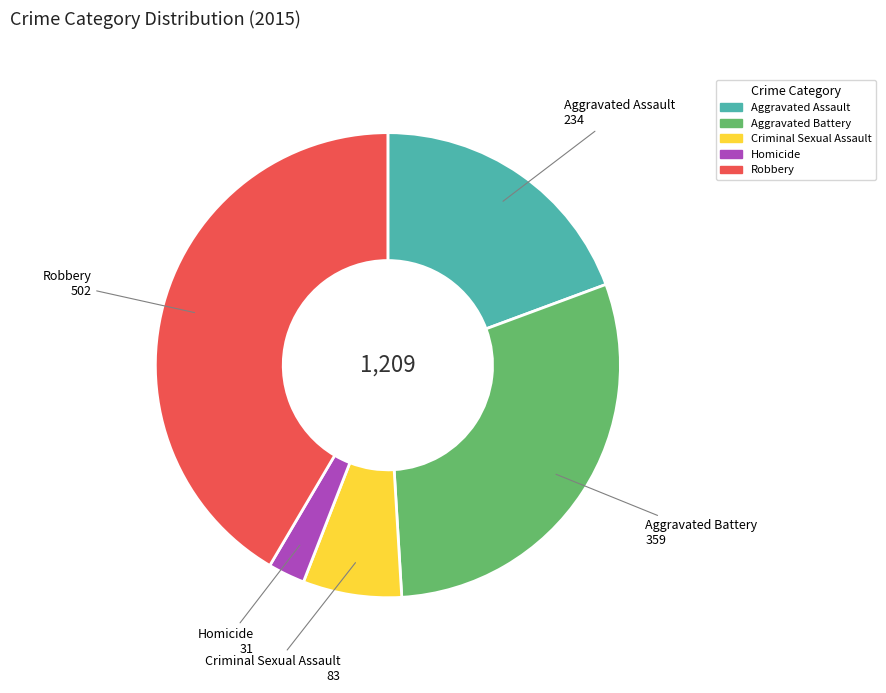

The Homicide slice represents 3% of the pie. True or false?

True